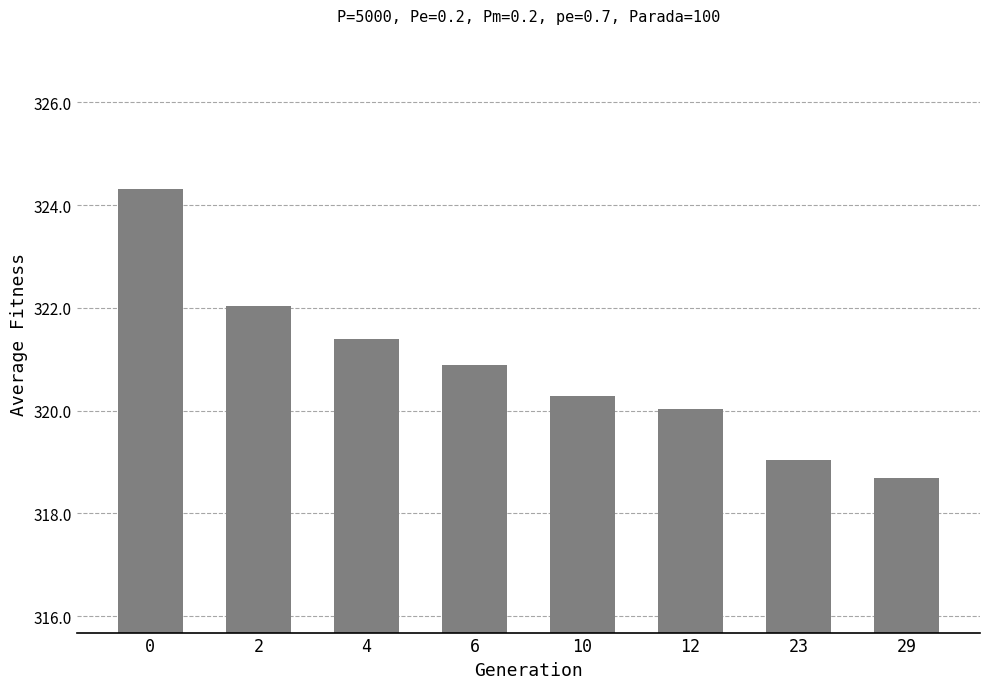

Where is the data nearest to the value 321?

6